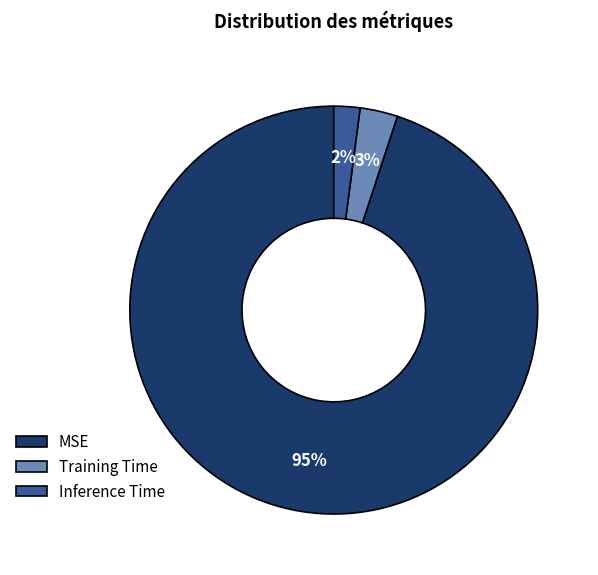

To the nearest percent, what is the difference between the largest and smallest slice percentages?

93%